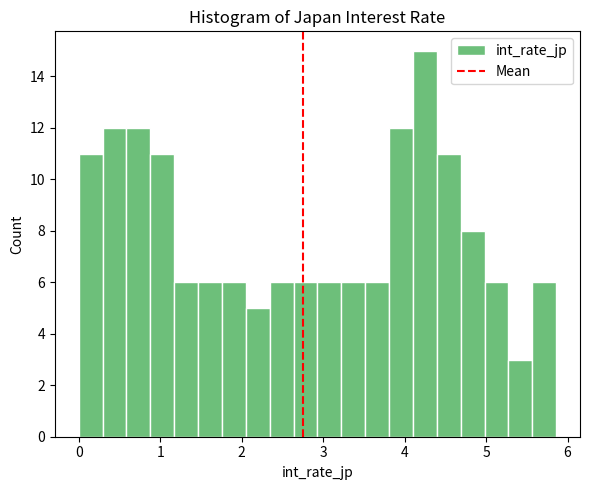

Around what value on the x-axis is the tallest bar? Give the approximate position of its centre, as read against the axis.

4.2